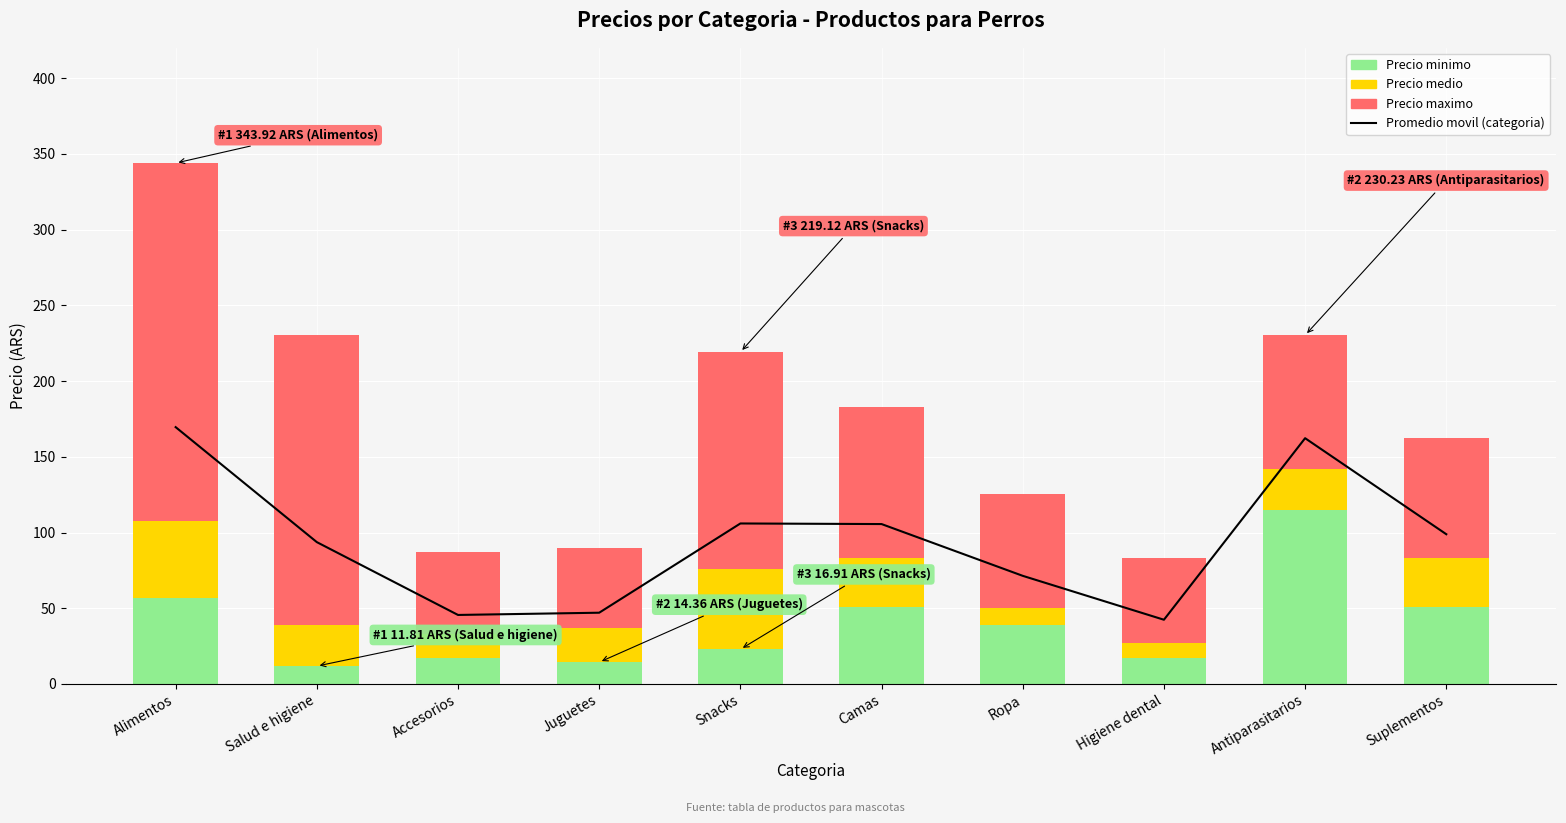

Which label corresponds to the largest value in the chart?

Alimentos